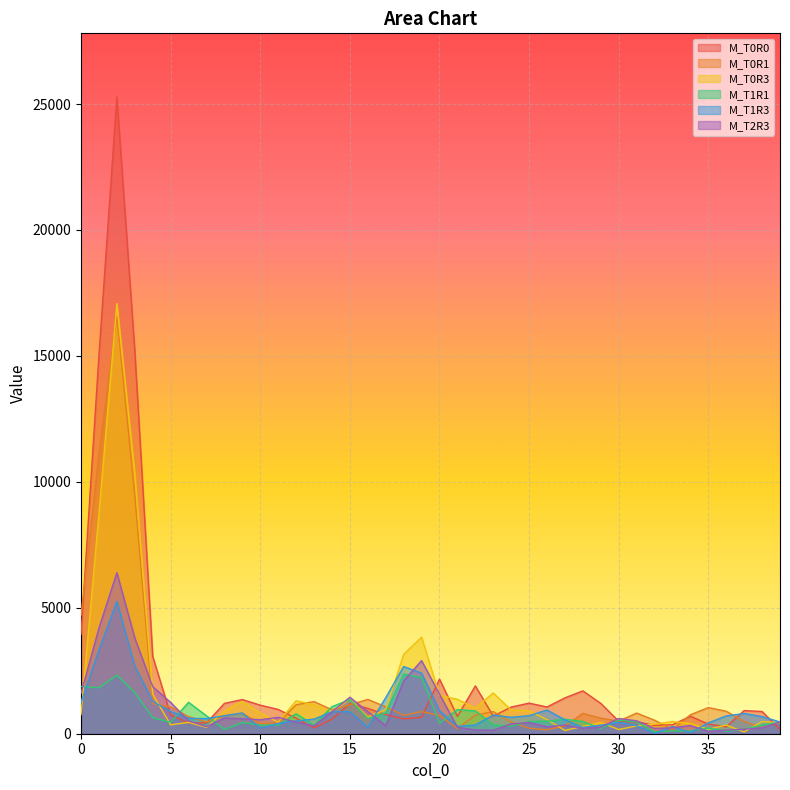

What is the average value of the M_T0R3 series?

1708.1